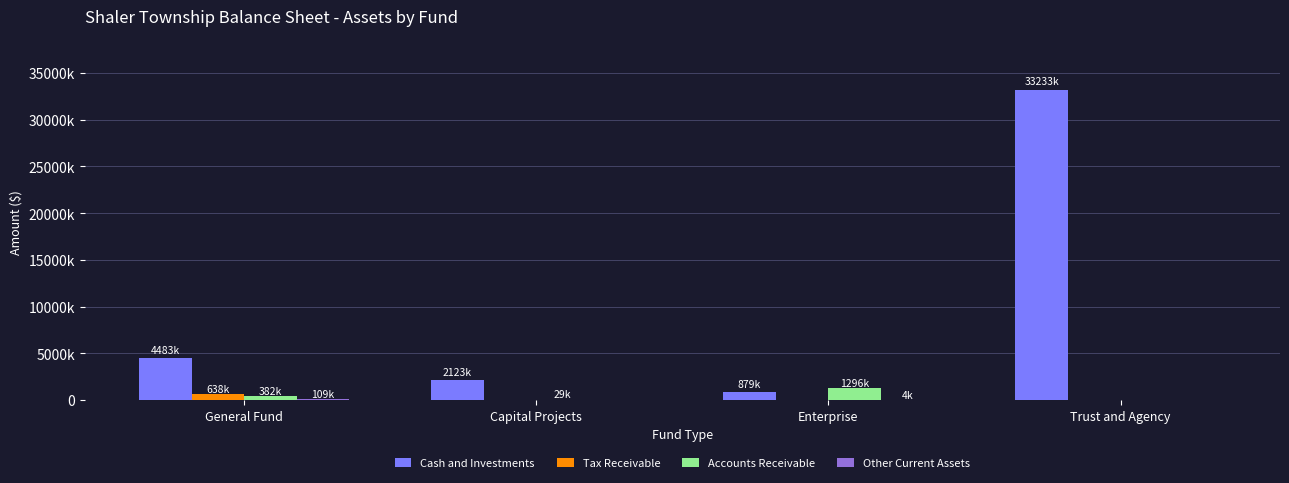

Are the bars horizontal?

No